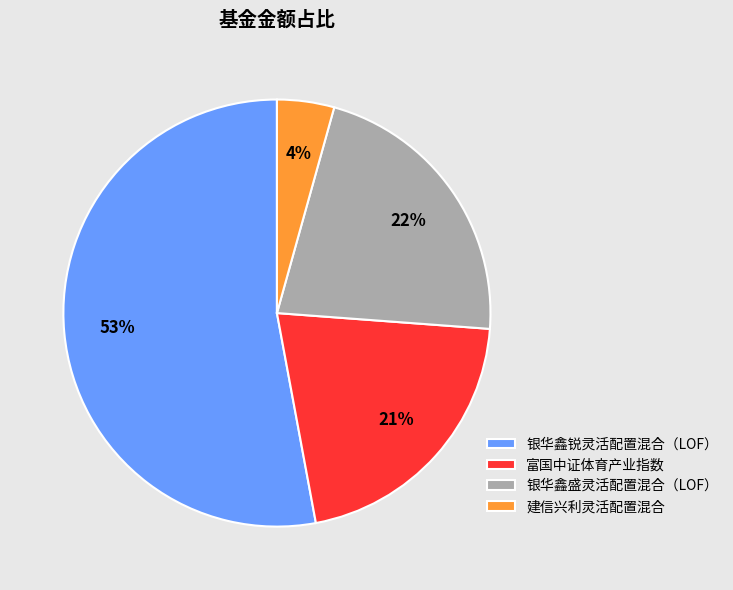

Count the number of slices in the pie.

4